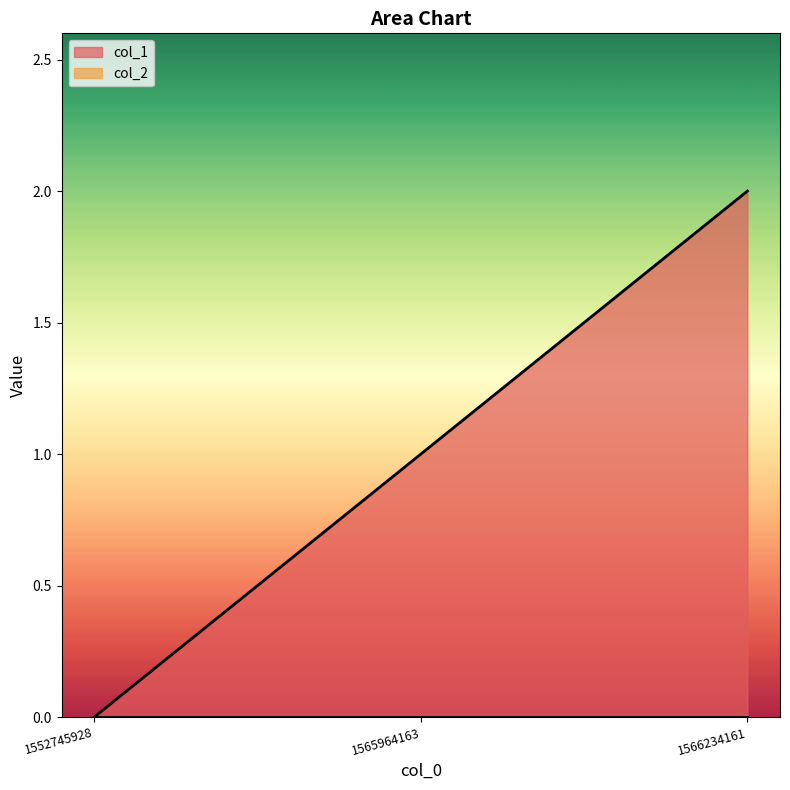

What is the sum of all values?

3